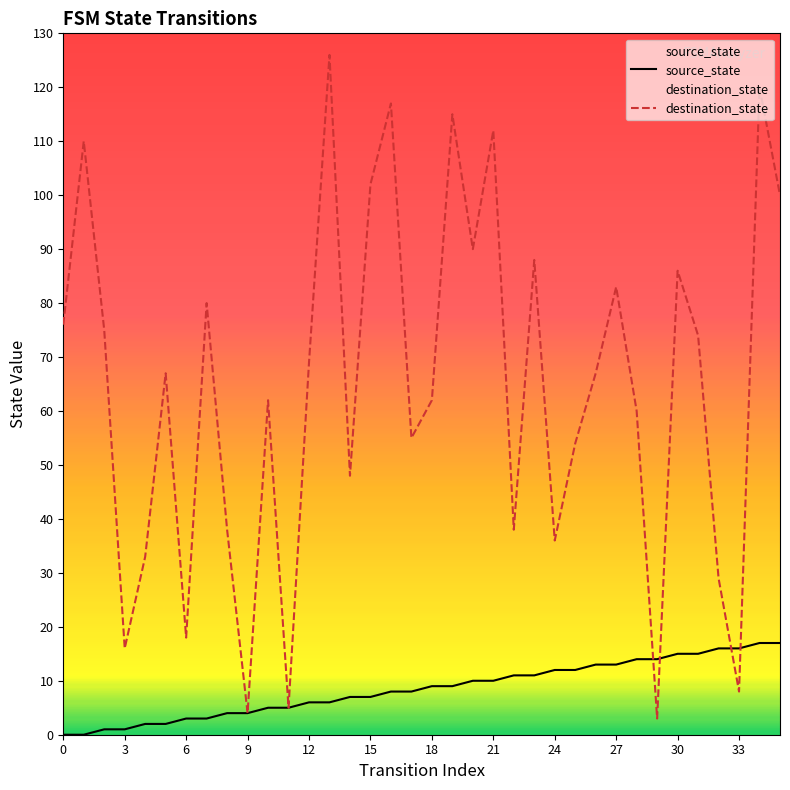

Which series has the largest total across all categories?

destination_state